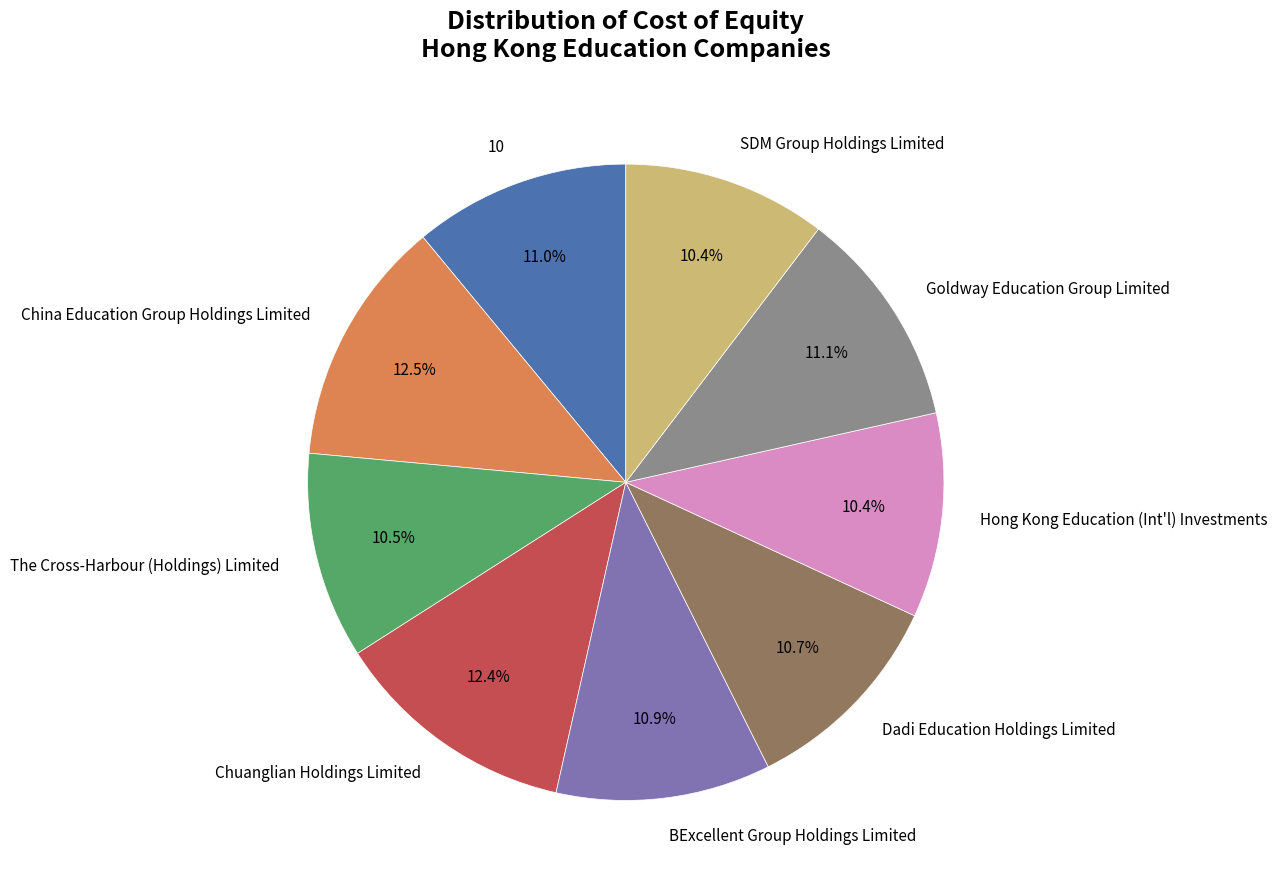

Between The Cross-Harbour (Holdings) Limited and China Education Group Holdings Limited, which is larger?

China Education Group Holdings Limited